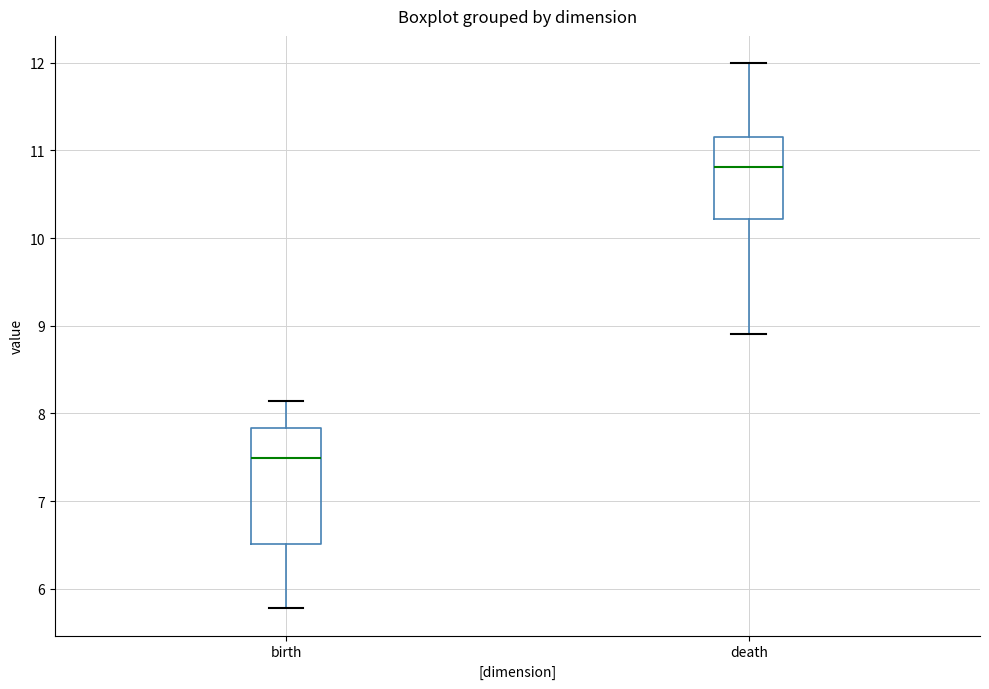

Reading left to right, read every box against the y-axis: the position of its median line, the range the box covers, and the ends of its whiskers. The values are not printed on the chart, so give them approximately, as read against the axis.

birth: median 7.5, box 6.5 to 7.8, whiskers 5.8 to 8.1
death: median 10.8, box 10.2 to 11.1, whiskers 8.9 to 12.0